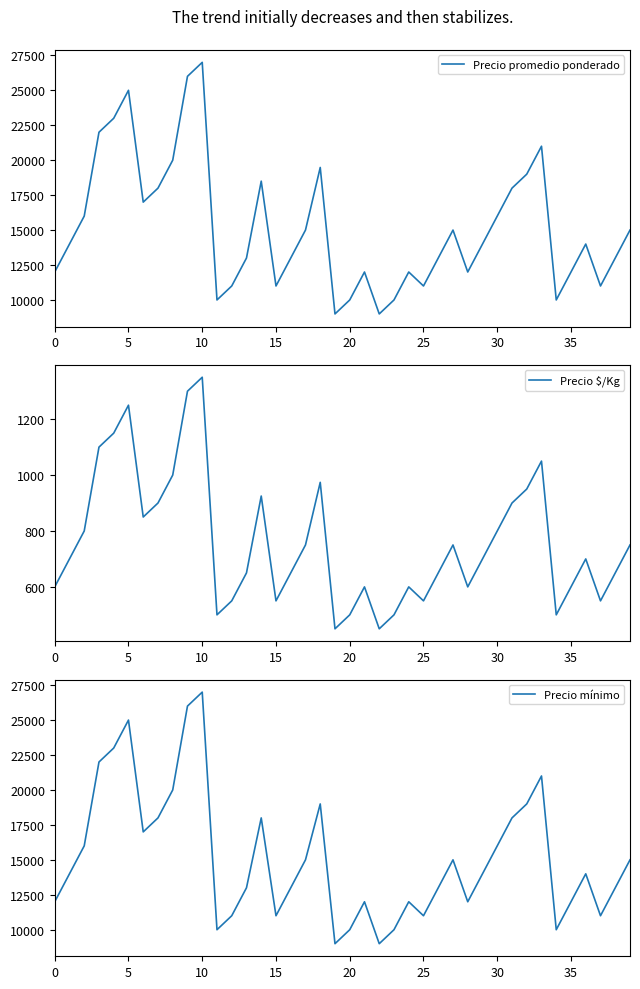

How many values in the Precio mínimo series exceed 14000?

18